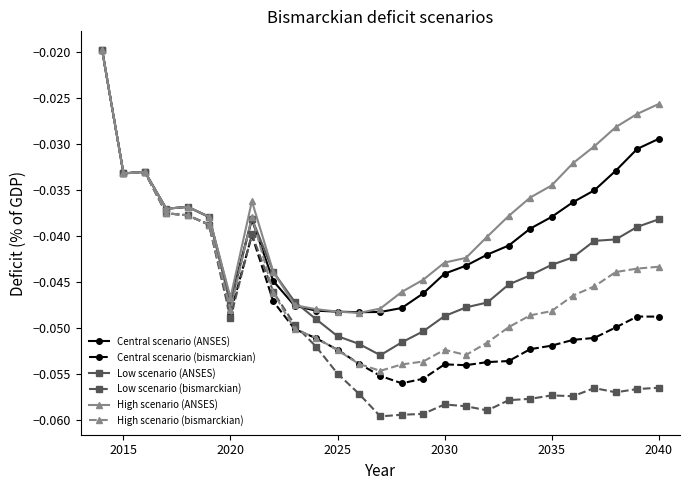

True or false: High scenario (ANSES) has more than 1 points higher than both neighbors.

True